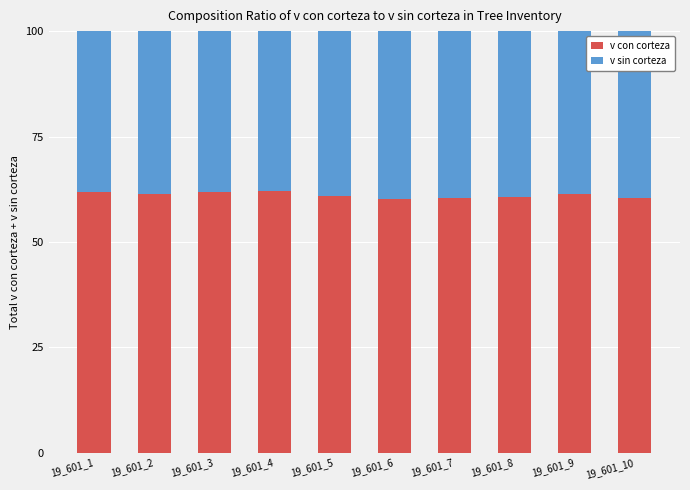

What are all the series names shown in the legend?

v con corteza, v sin corteza